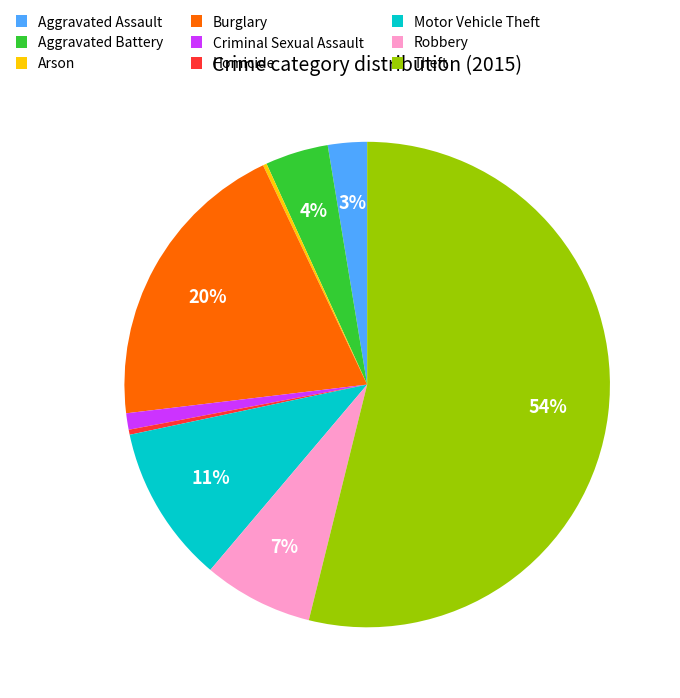

What is the largest slice in the pie chart?

Theft